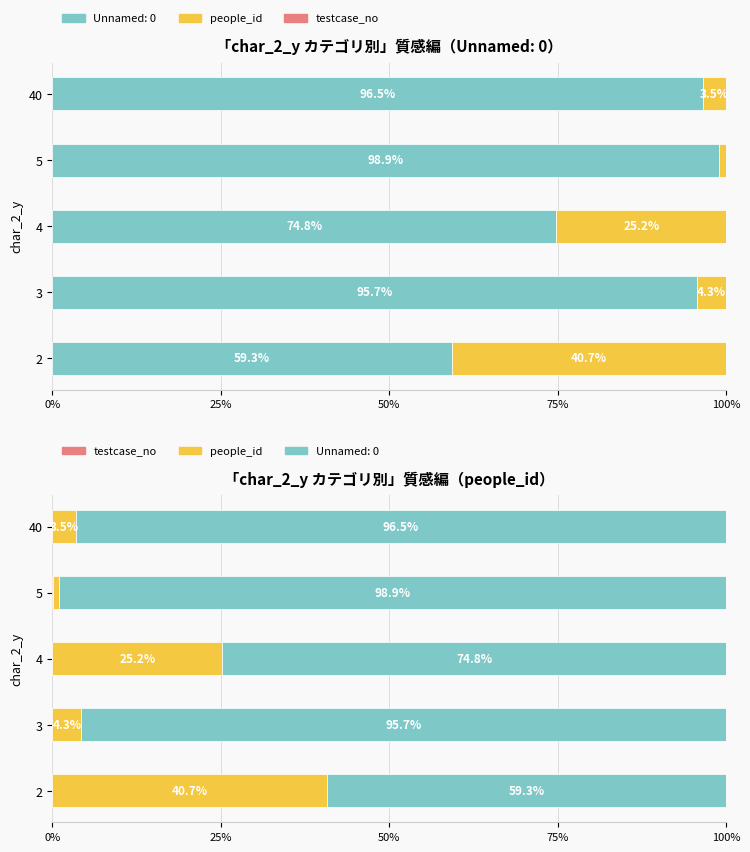

How many bars are there in total?

10